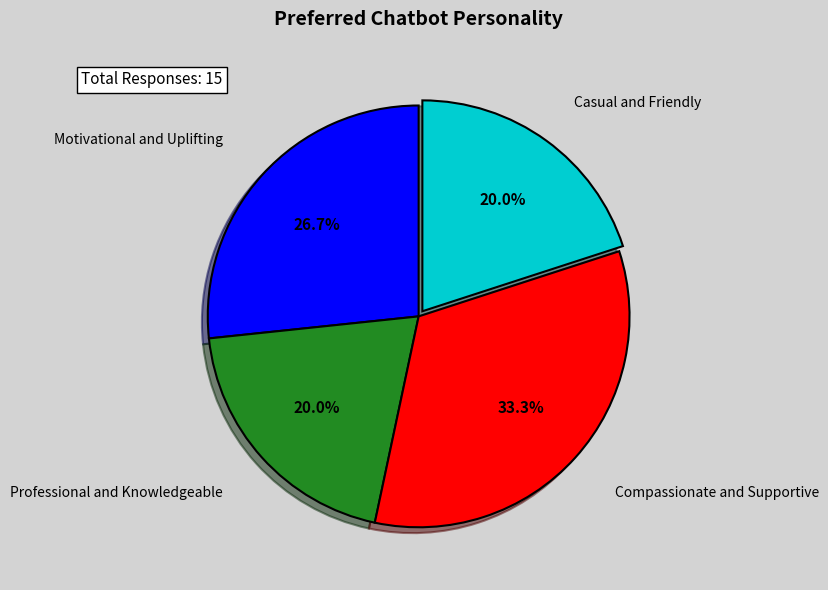

What is the ratio of the value at Motivational and Uplifting to the value at Casual and Friendly?

1.3